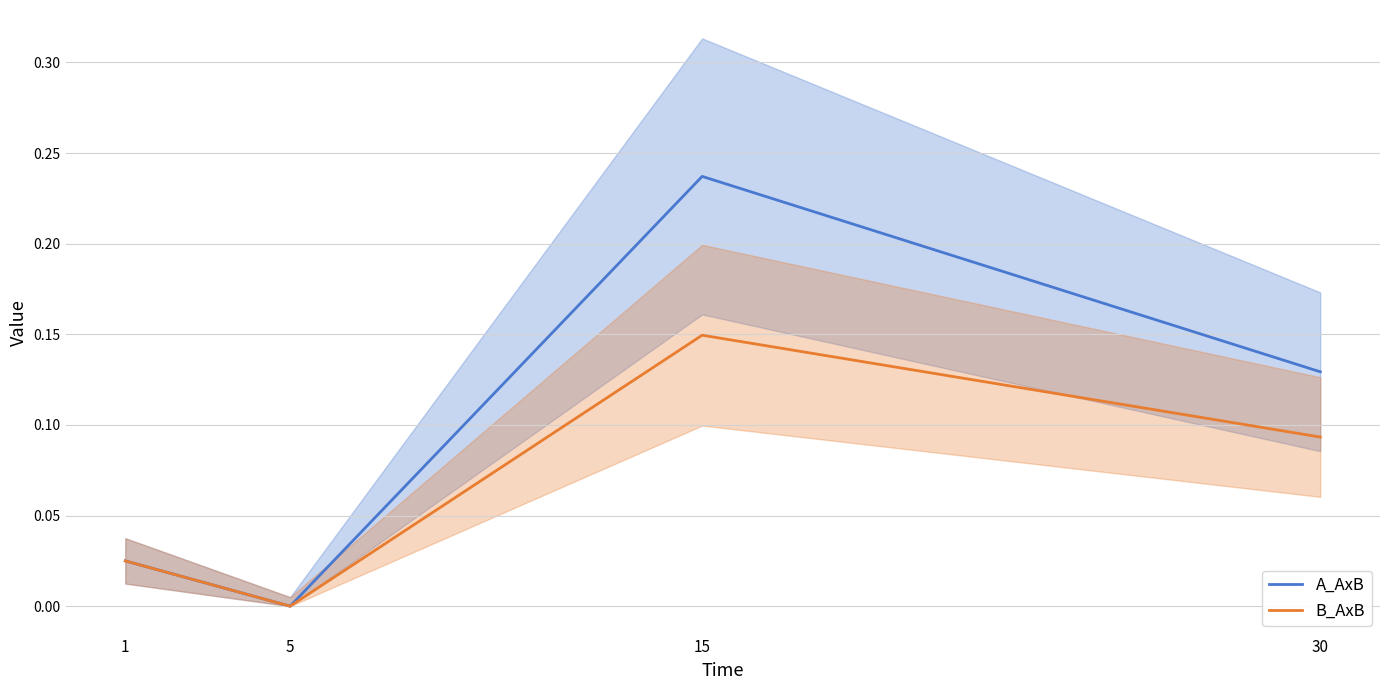

In A_AxB, how many points are lower than both neighbors (excluding endpoints)?

1